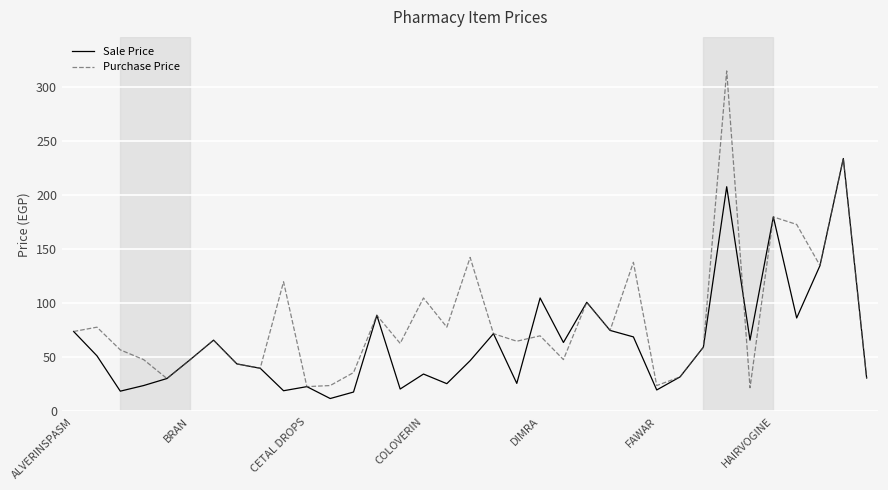

What are all the series names shown in the legend?

Sale Price, Purchase Price